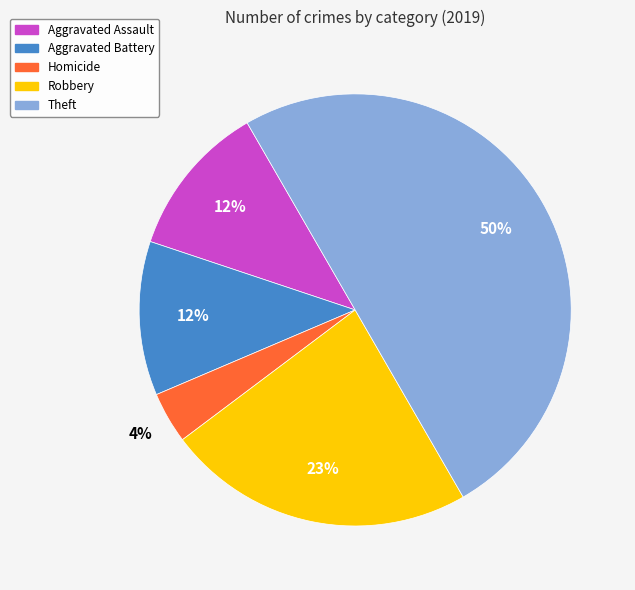

How many slices are in this pie chart?

5